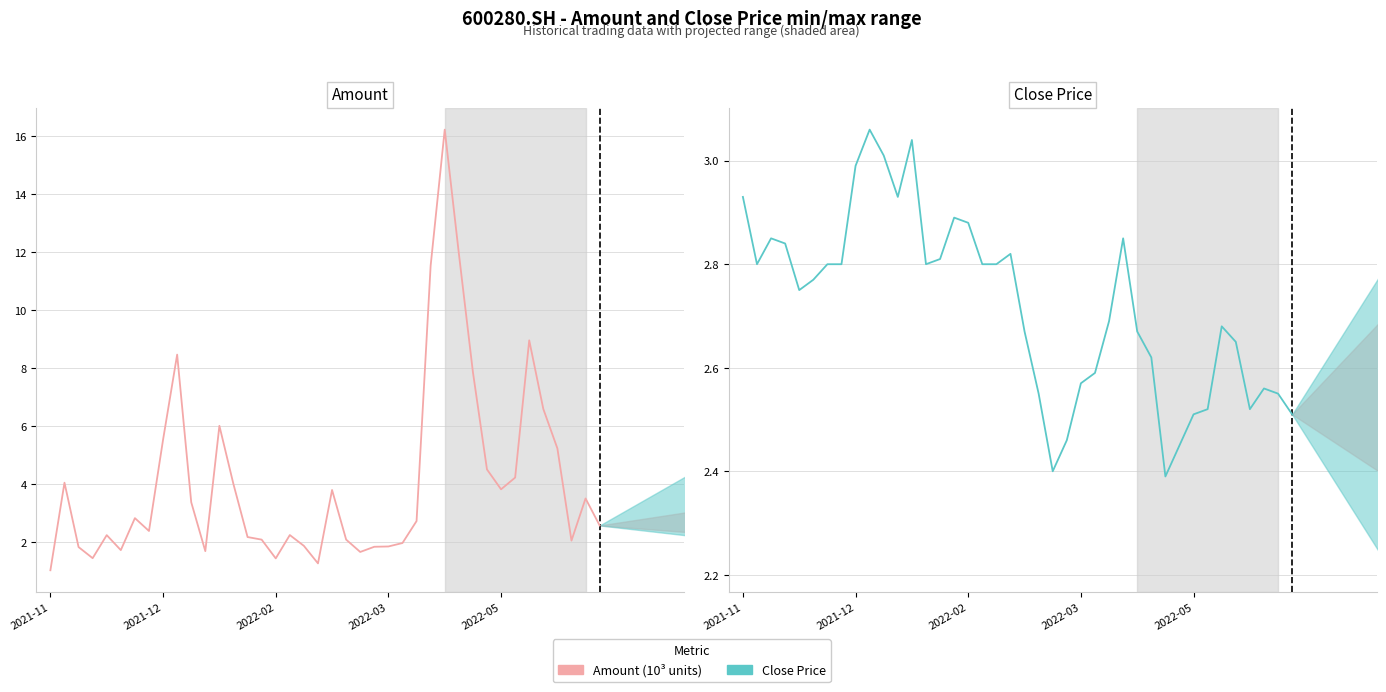

The value of Close at 12 is 3.0. True or false?

True